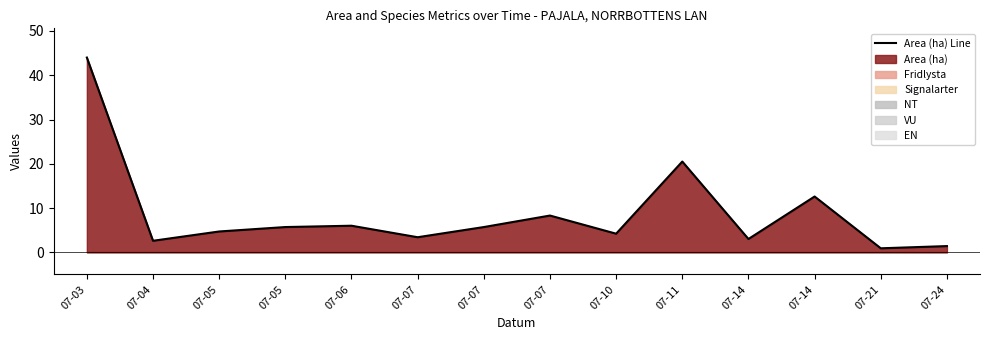

Which category has the lowest value across all series?

07-21